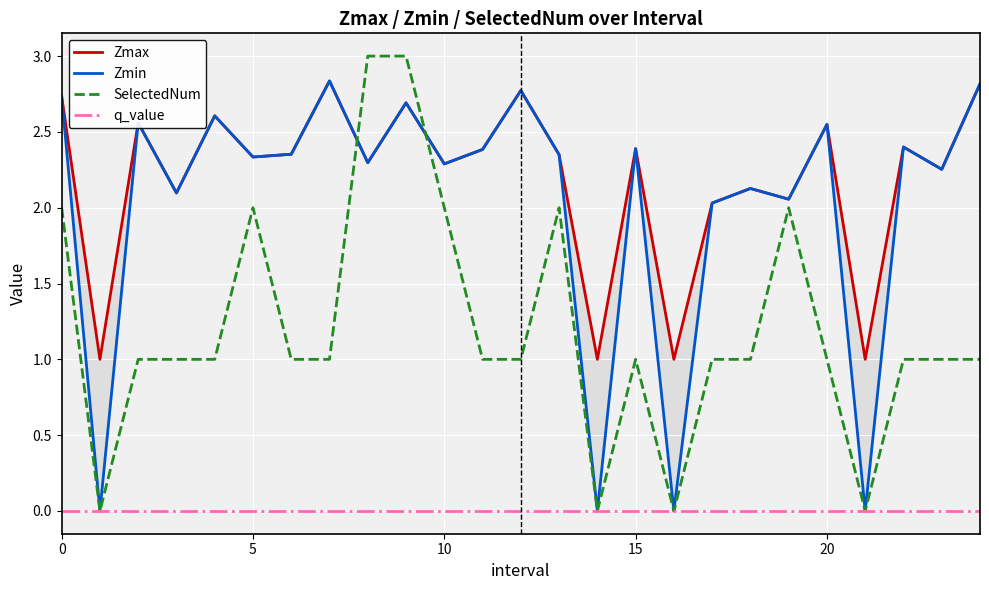

What is the maximum value for SelectedNum?

3